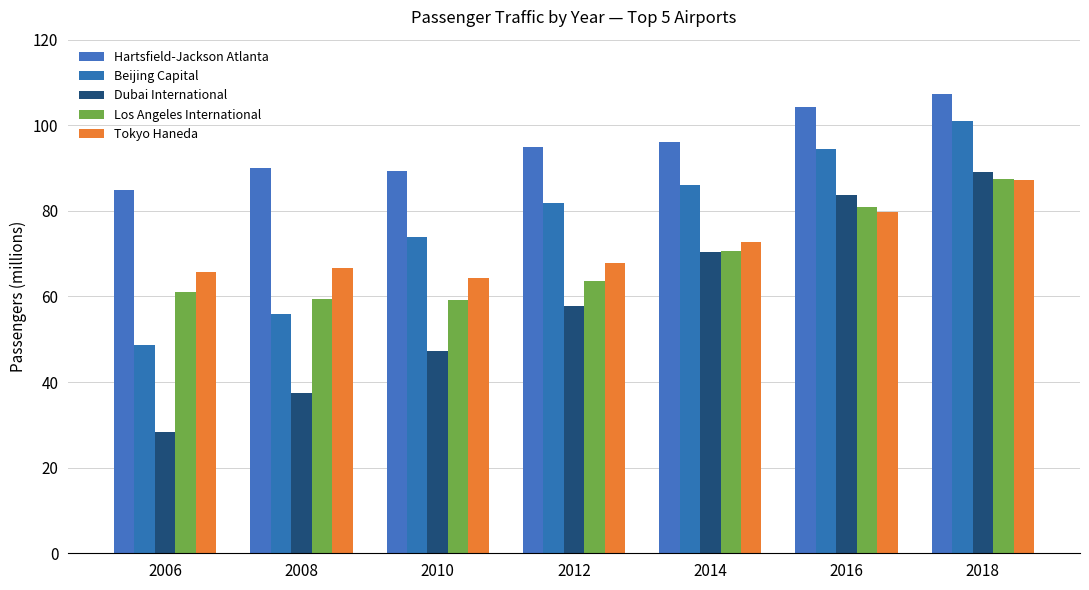

How many data points in Los Angeles International are less than 63?

3